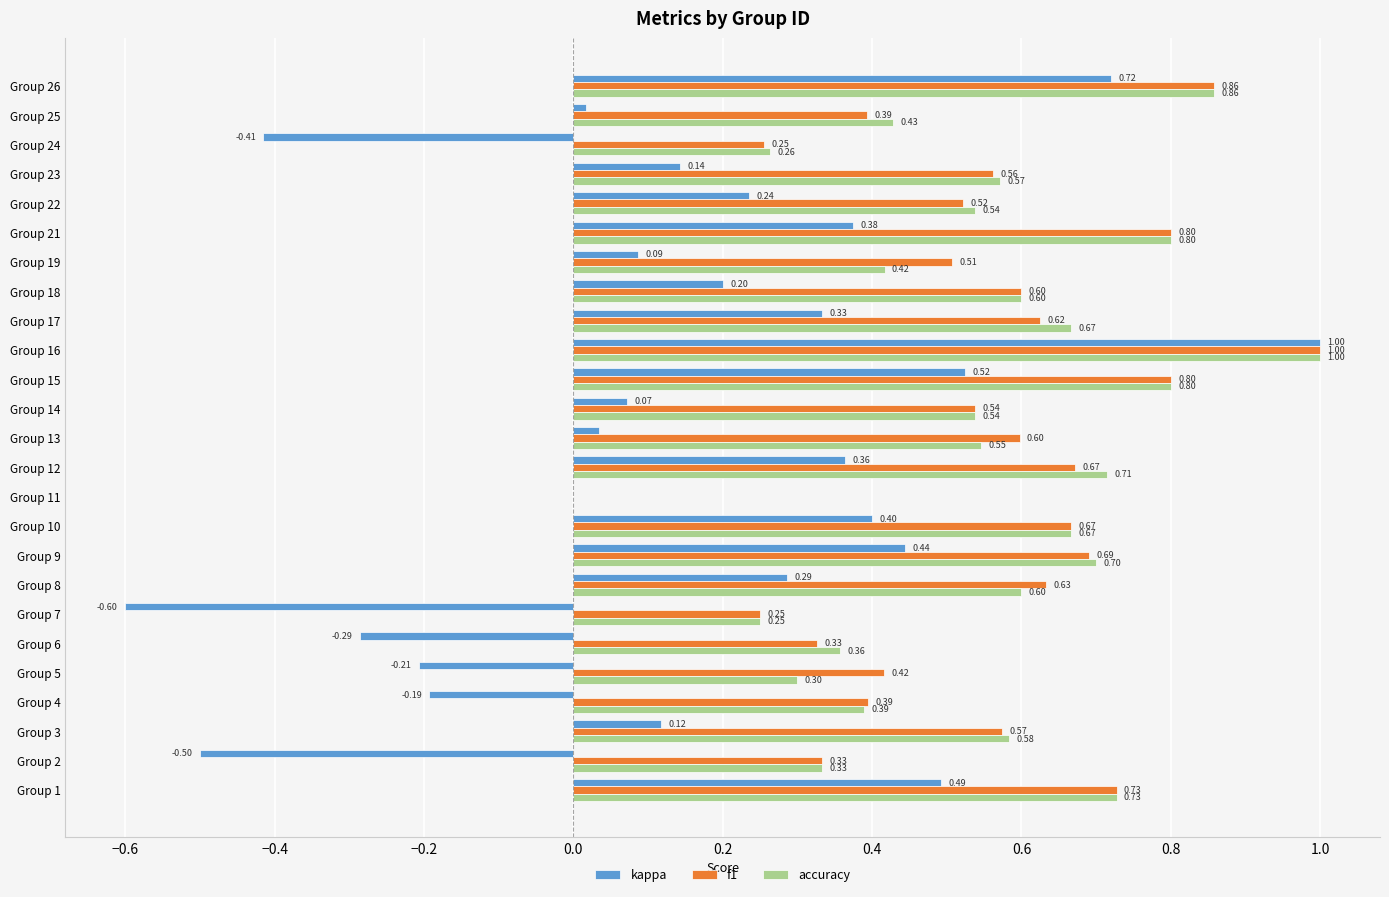

What is the total value across all series at Group 23?

1.3